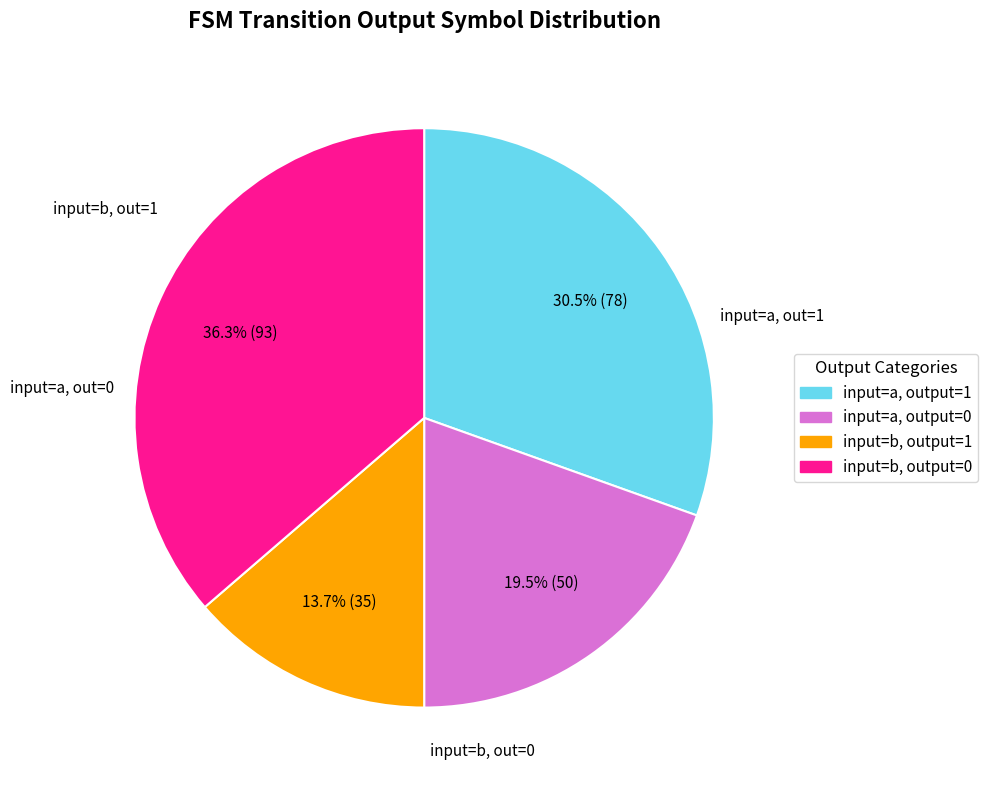

Count the number of slices in the pie.

4